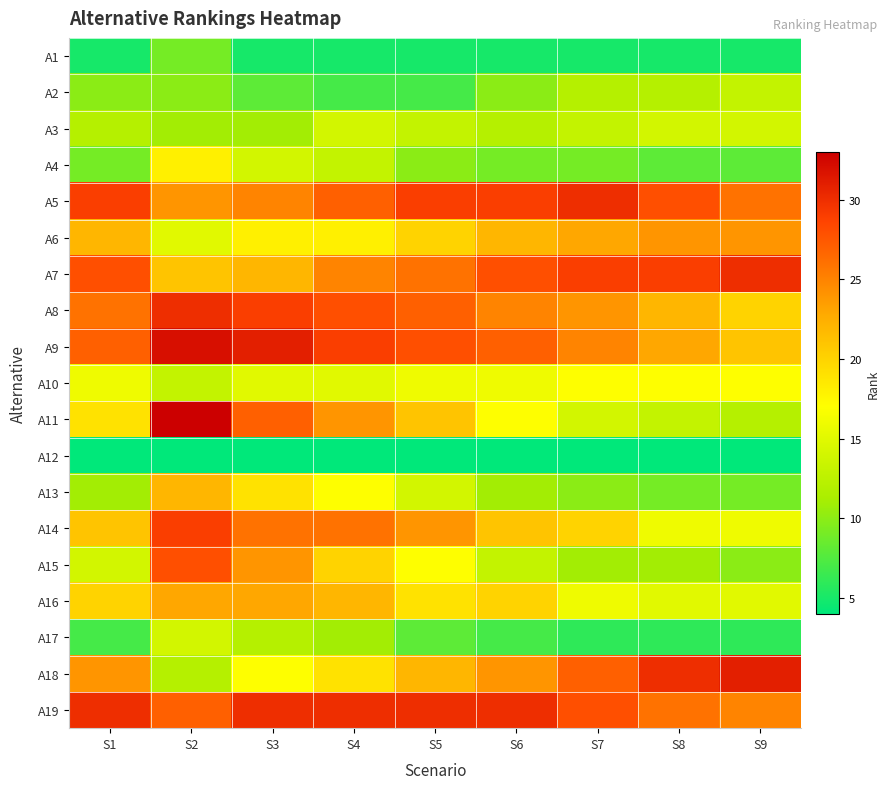

How many categories are shown in the chart?

9